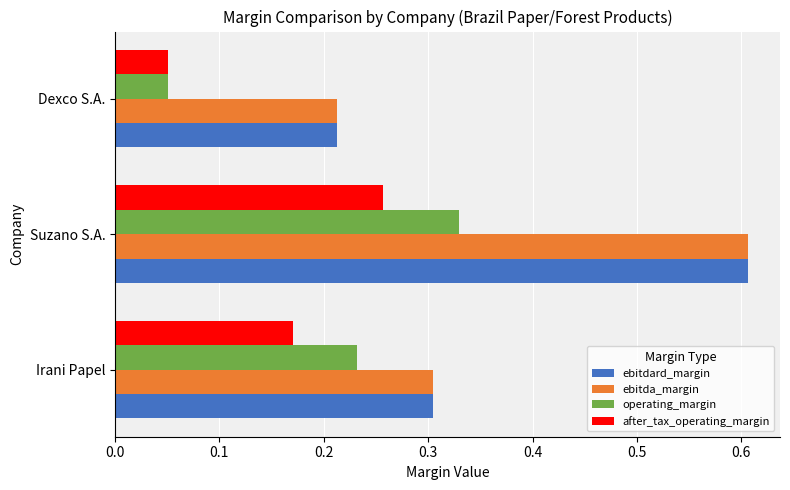

Between Irani Papel and Dexco S.A., which series saw the biggest shift?

operating_margin